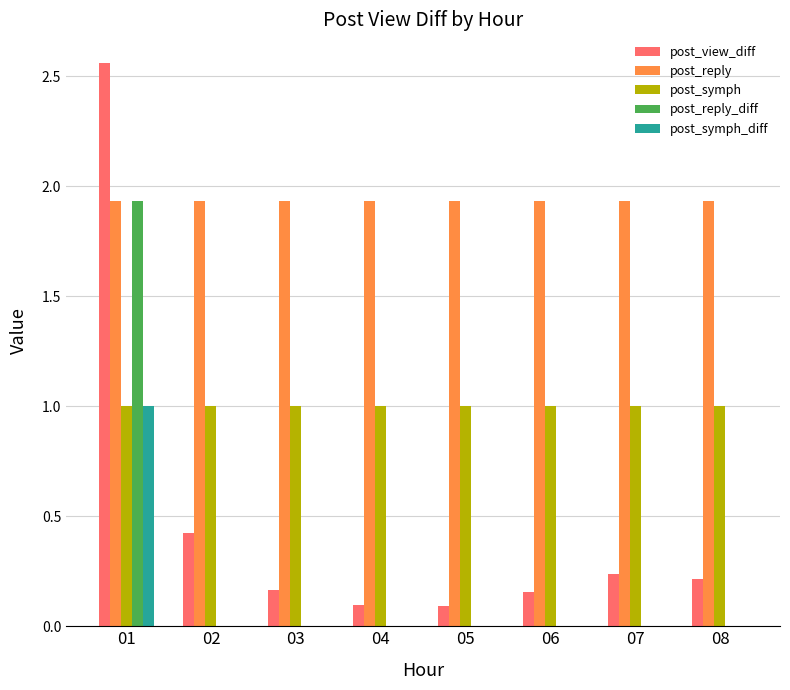

What is the total value across all series at 05?

3.0